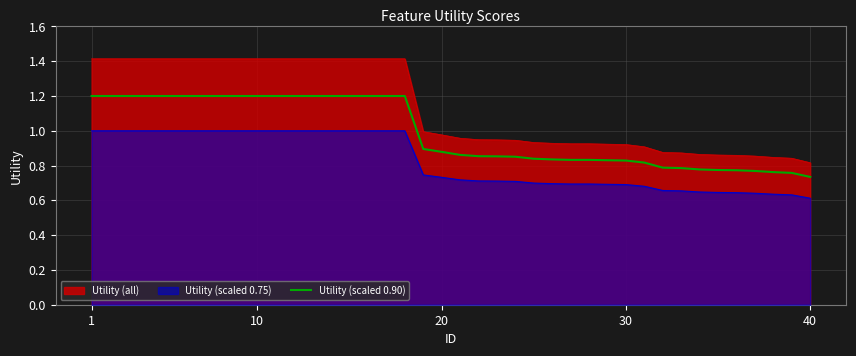

What is the average value?

1.0